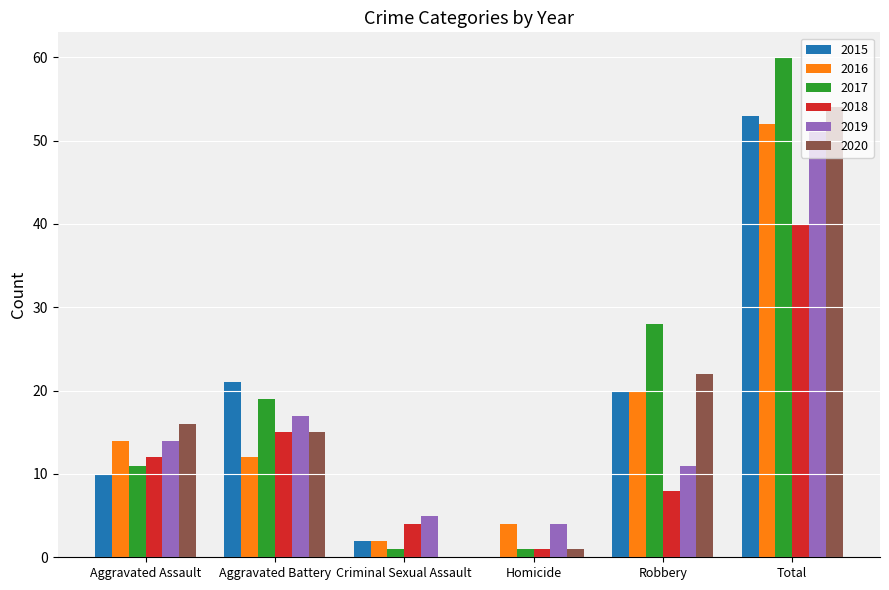

How many series are shown in this chart?

6